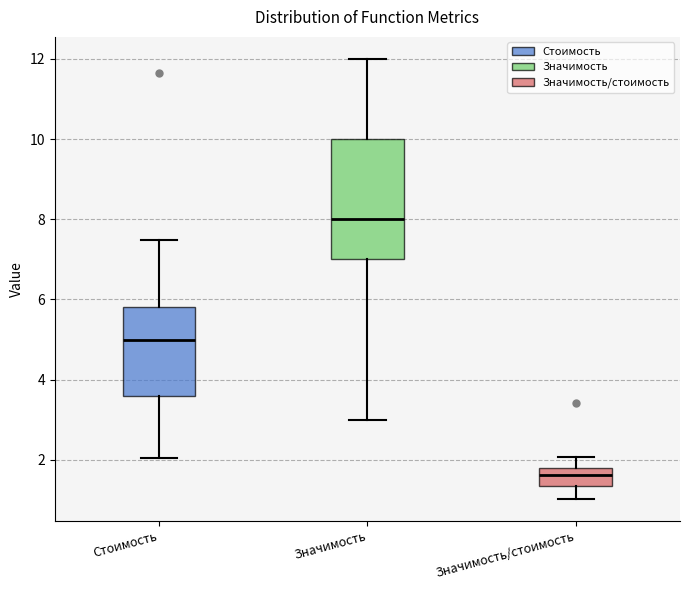

Where does the lower whisker of the box for Значимость end on the y-axis? The values are not printed on the chart, so give them approximately, as read against the axis.

3.0